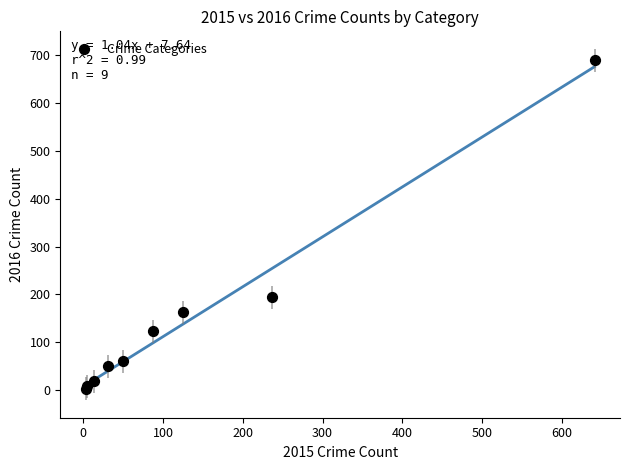

What Y value in the scatter plot is closest to 346?

194